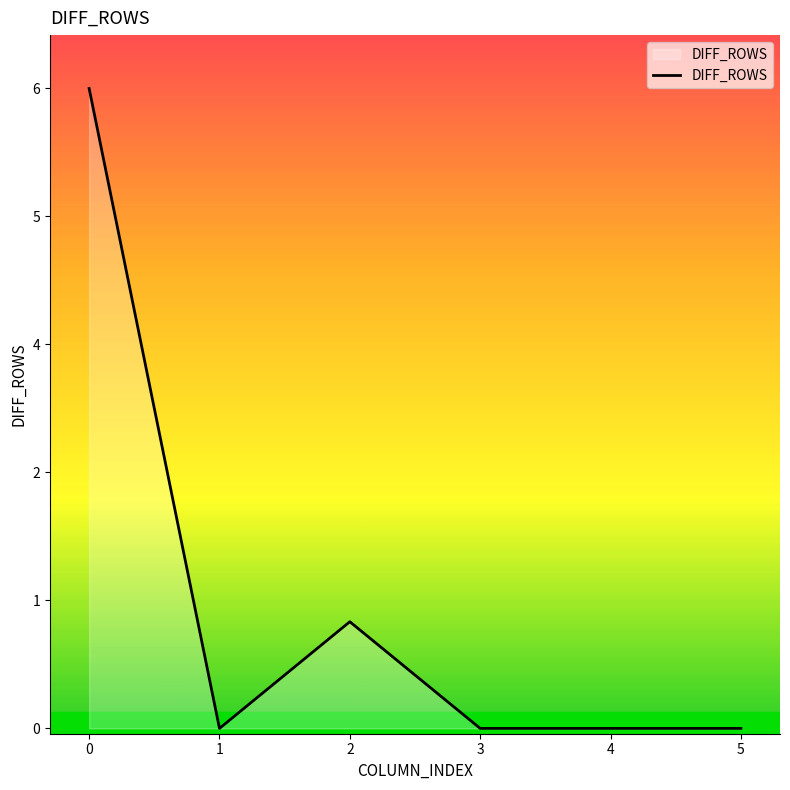

Does the chart have visible grid lines?

No